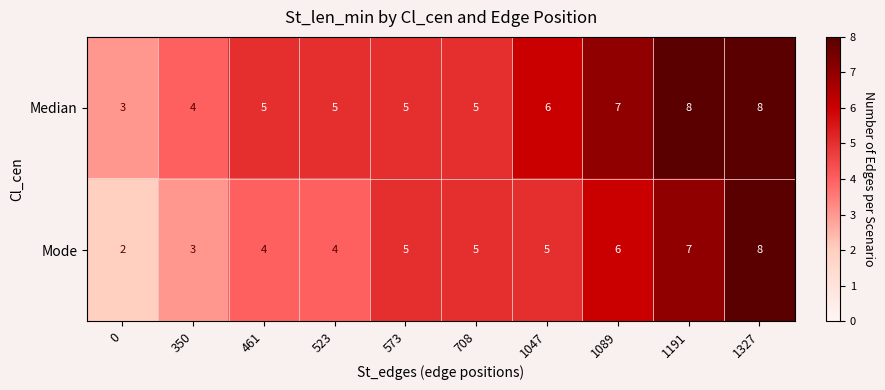

How many data points does each series have?

10